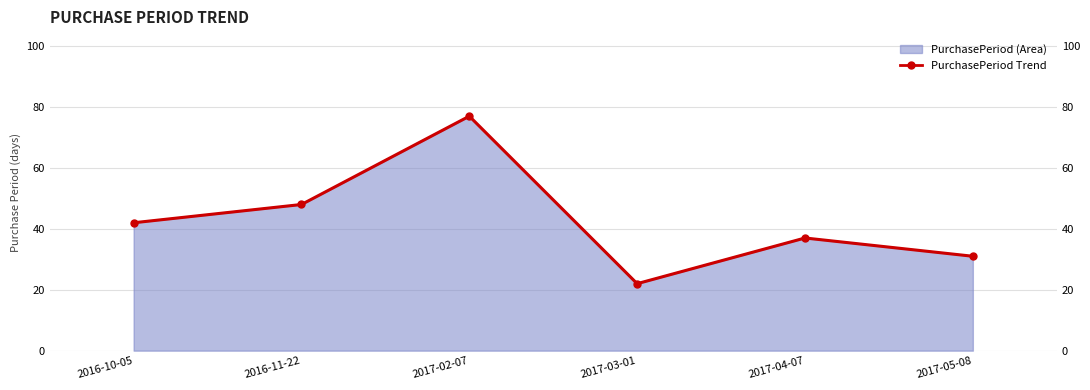

What is the average value?

43